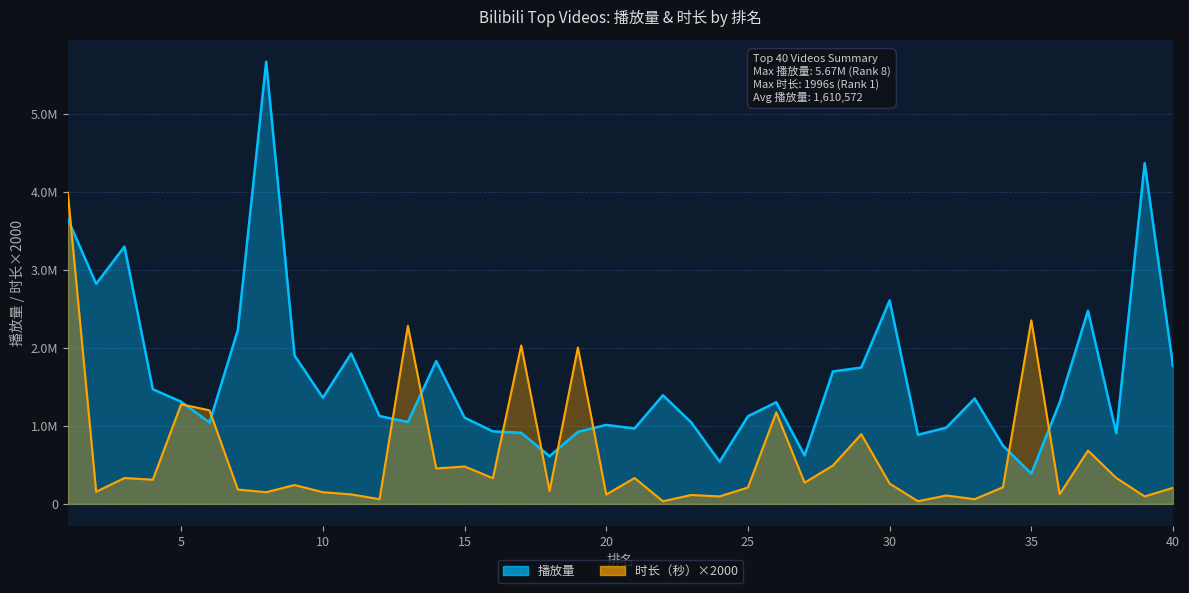

After their last crossing, which series has the higher values: 播放量 or 时长（秒）?

播放量